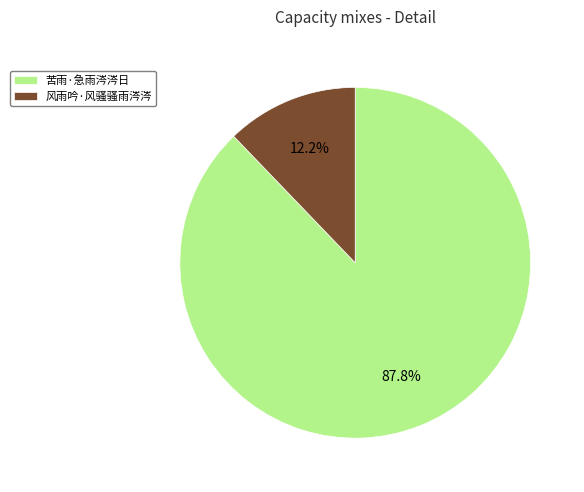

To the nearest percent, what portion does 风雨吟·风骚骚雨涔涔 represent?

12%